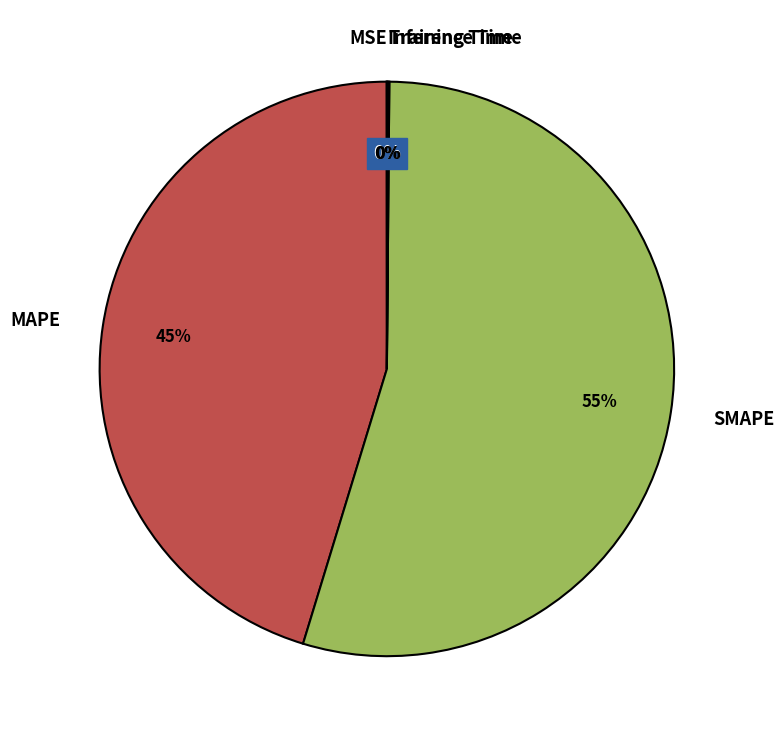

Is there any slice that represents more than half of the pie?

Yes